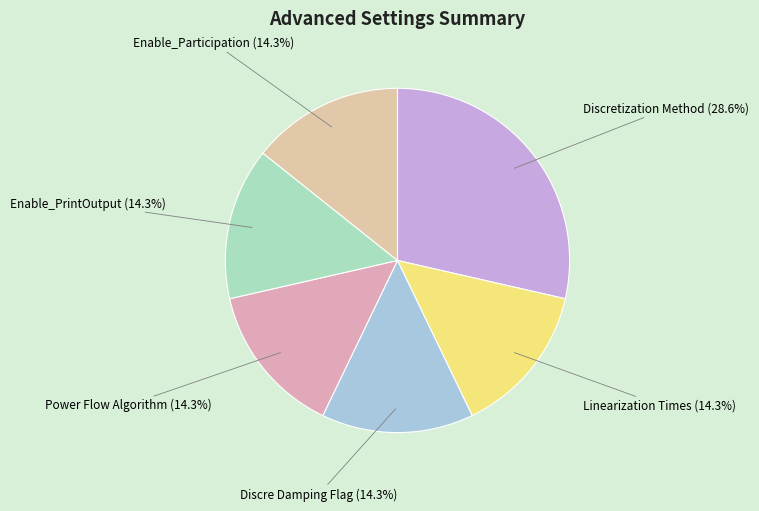

How many segments does this pie chart have?

6